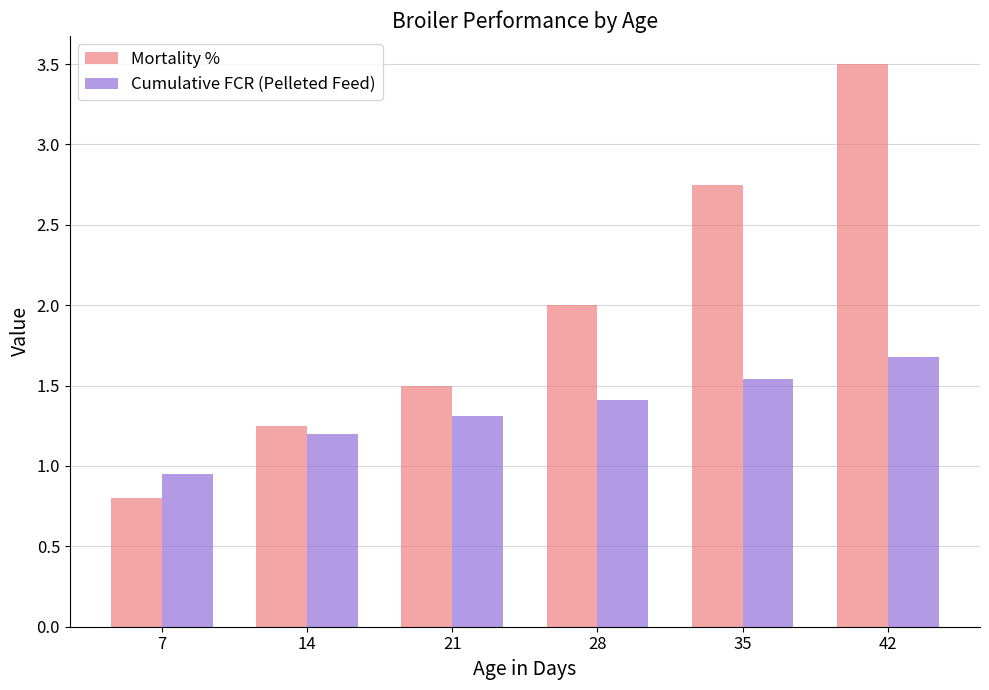

List the series in order of their overall mean, lowest first.

Cumulative FCR (Pelleted Feed), Mortality %